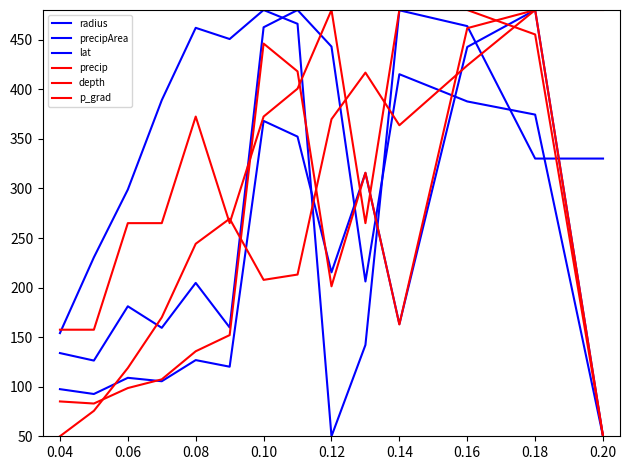

Does the chart have visible grid lines?

No